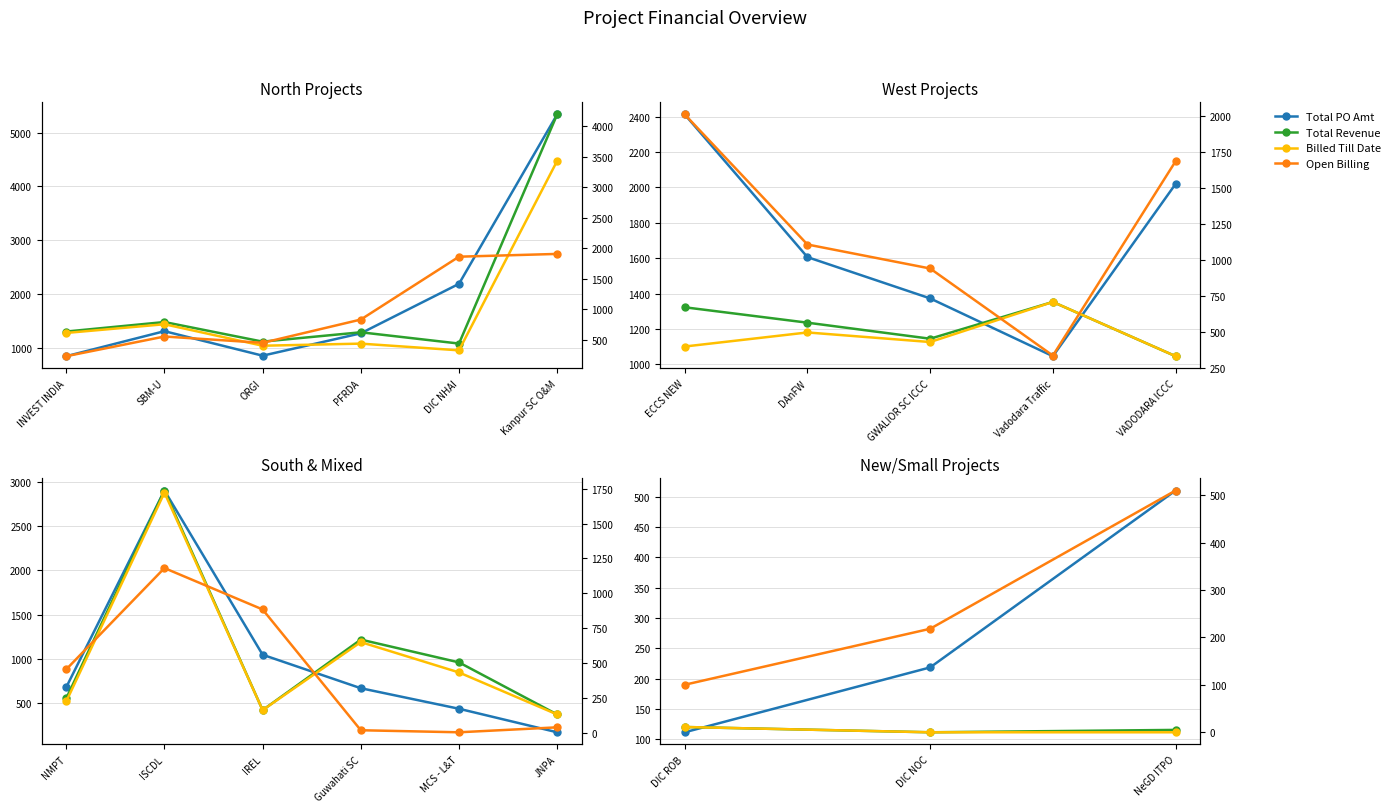

Which series has the largest range (max minus min)?

Open Billing